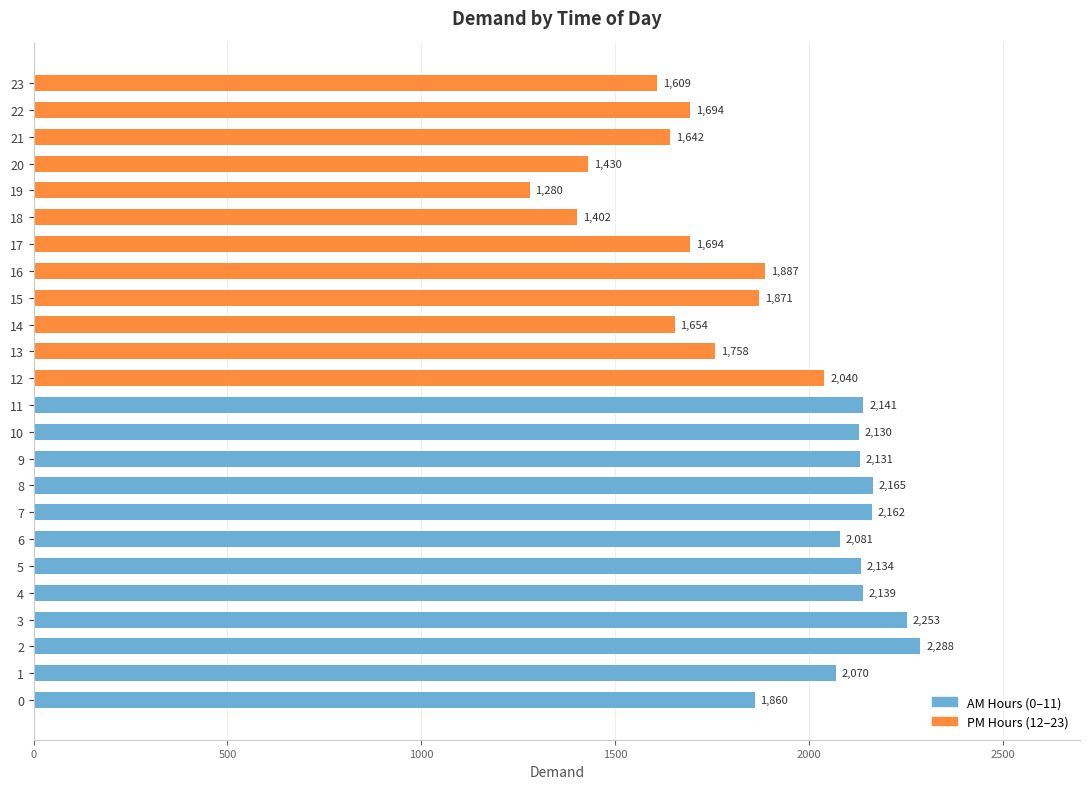

Reading left to right, list all the values displayed in this chart.

AM Hours (0–11): 1860	2070	2288	2253	2139	2134	2081	2162	2165	2131	2130	2141
PM Hours (12–23): 2040	1758	1654	1871	1887	1694	1402	1280	1430	1642	1694	1609